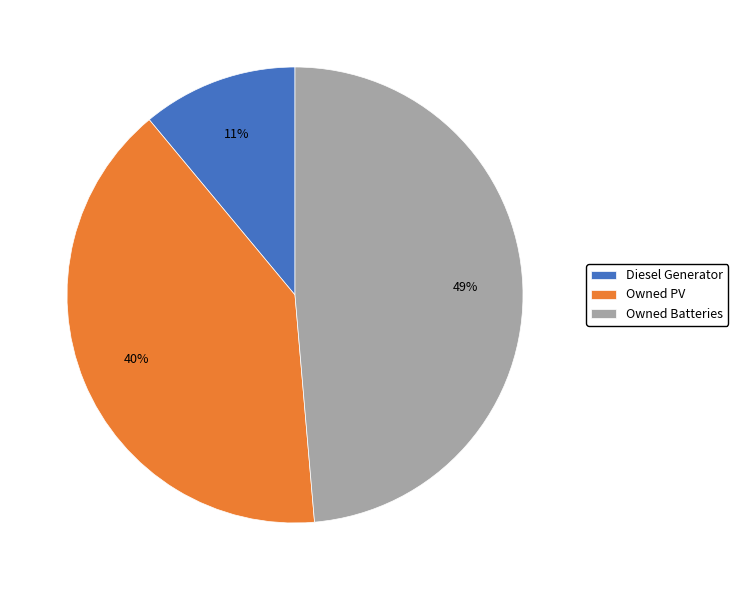

Does Diesel Generator represent more than half of the total?

No